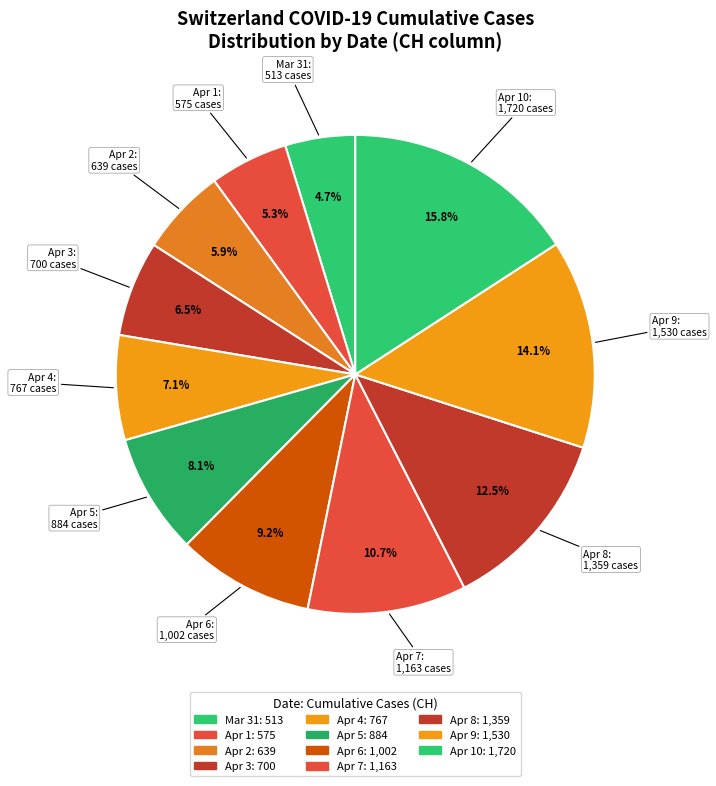

Approximately how many times larger is the value at Apr 8 compared to Apr 10?

0.8